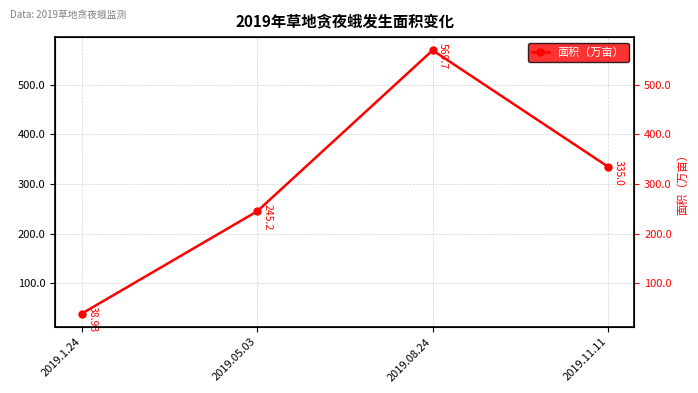

Is this an area chart (filled region under the line)?

No